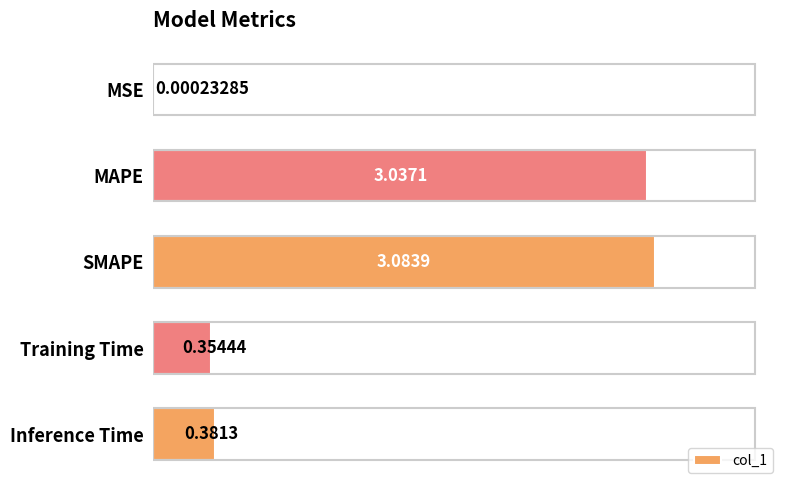

What is the sum of all values?

6.9